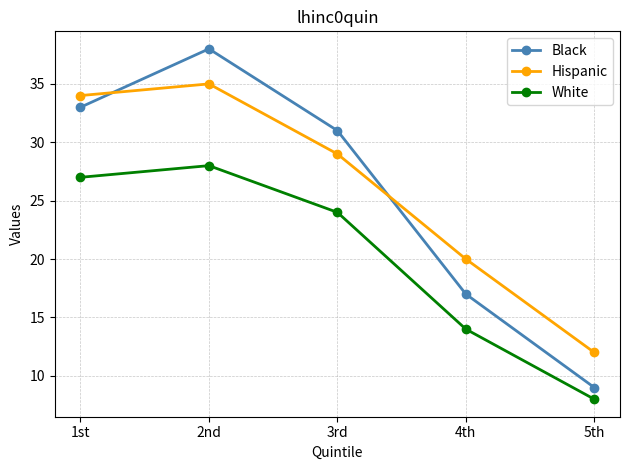

What is the difference between the maximum and minimum values in the Black series?

29